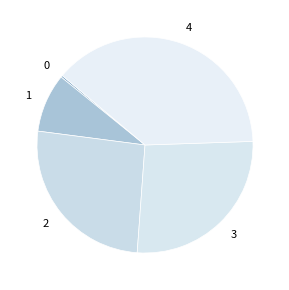

What is the largest slice in the pie chart?

4